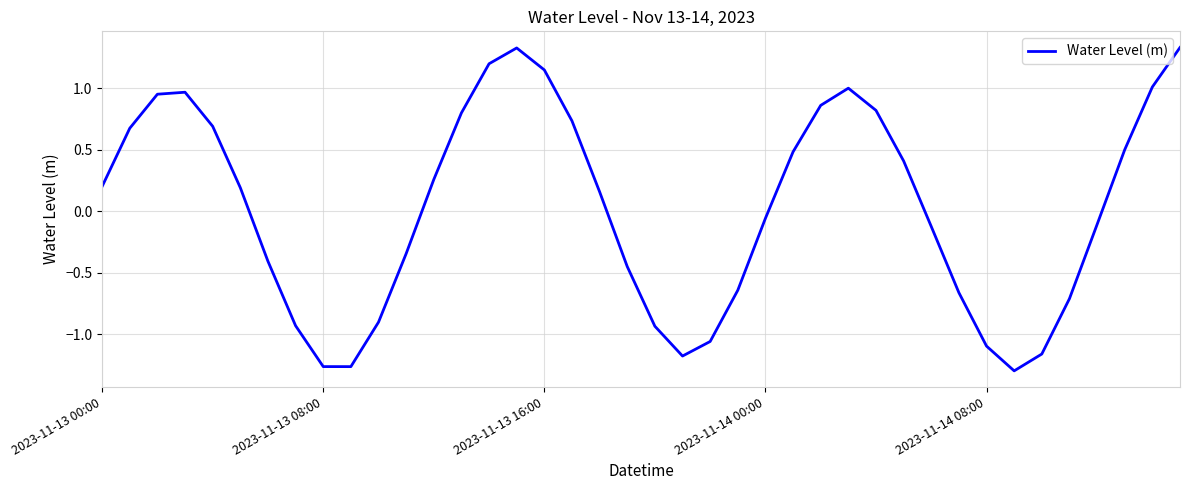

Reading right to left, list all the values displayed in this chart.

1.3	1.0	0.5	-0.1	-0.7	-1.2	-1.3	-1.1	-0.7	-0.1	0.4	0.8	1.0	0.9	0.5	-0.1	-0.6	-1.1	-1.2	-0.9	-0.4	0.2	0.7	1.2	1.3	1.2	0.8	0.3	-0.3	-0.9	-1.3	-1.3	-0.9	-0.4	0.2	0.7	1.0	1.0	0.7	0.2